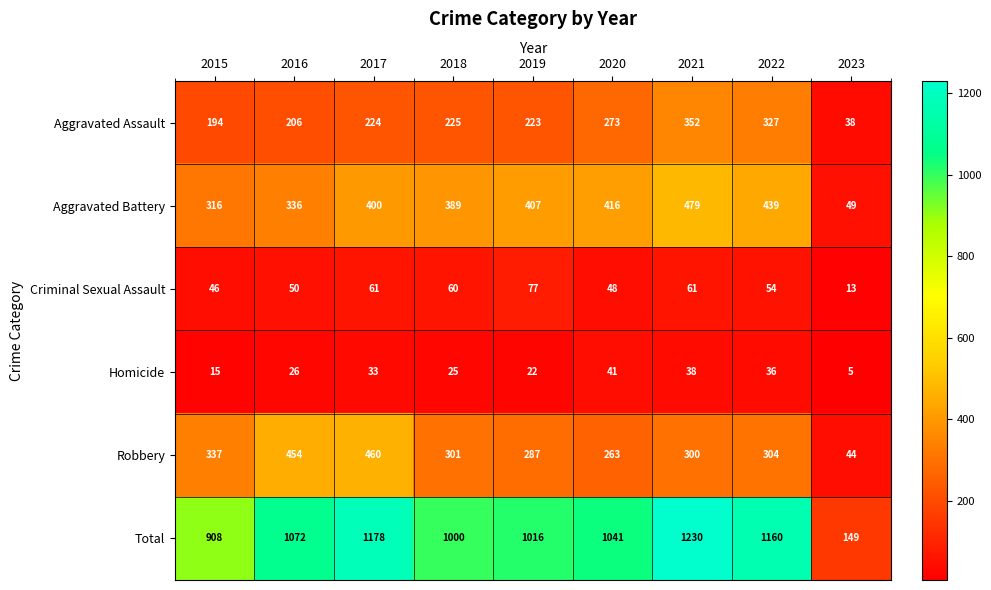

At which category is the sum across all series the highest?

2021